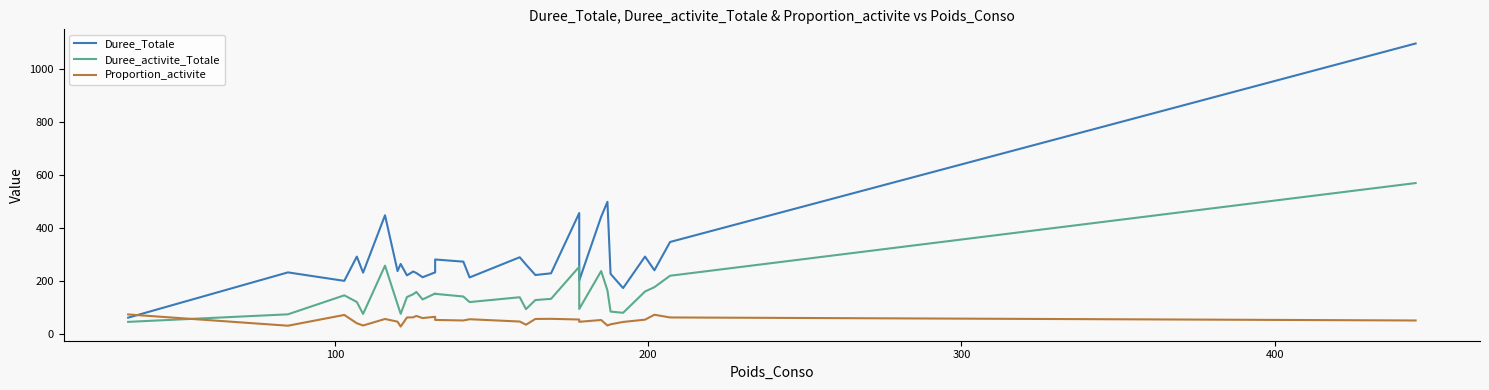

Does the chart have visible grid lines?

No